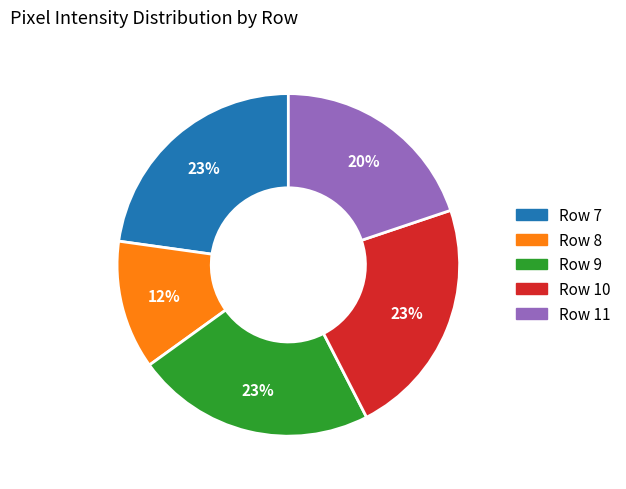

Do Row 7 and Row 10 together represent more than half of the pie?

No